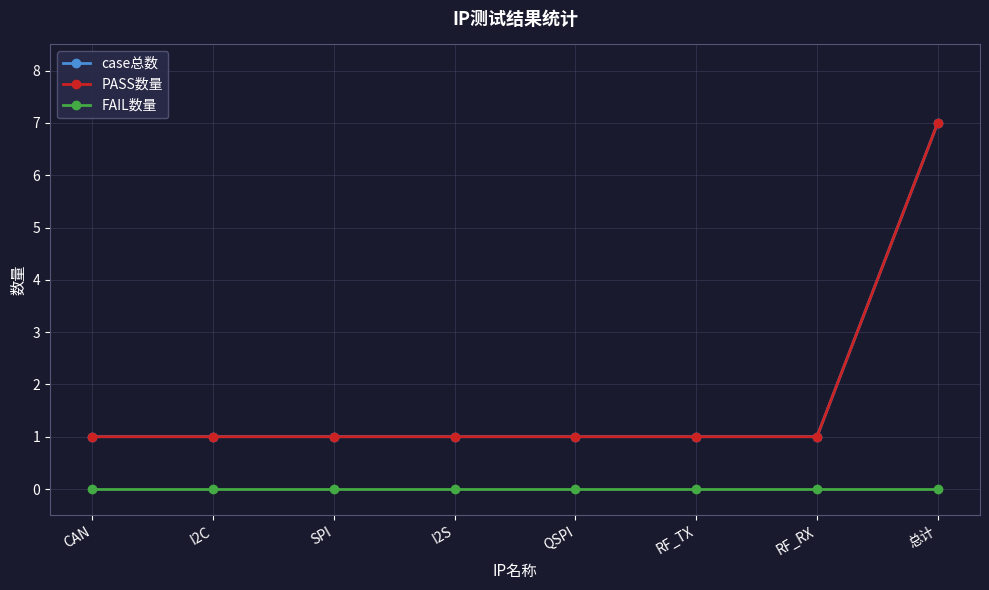

Is this an area chart (filled region under the line)?

No